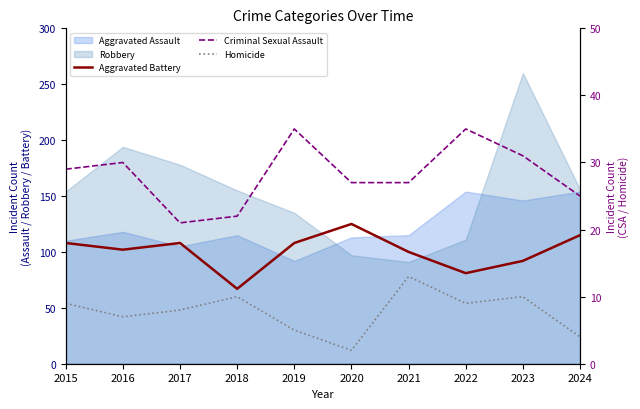

How many values in the Homicide series are below 9?

5